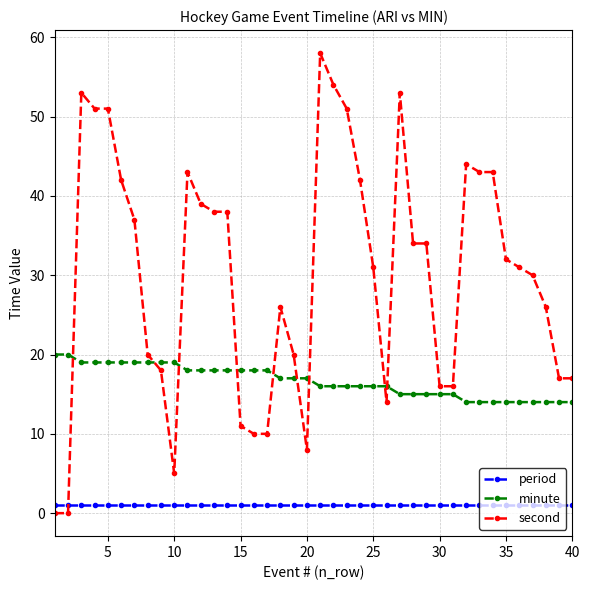

What is the value of the minute point at the 35th from the left?

14